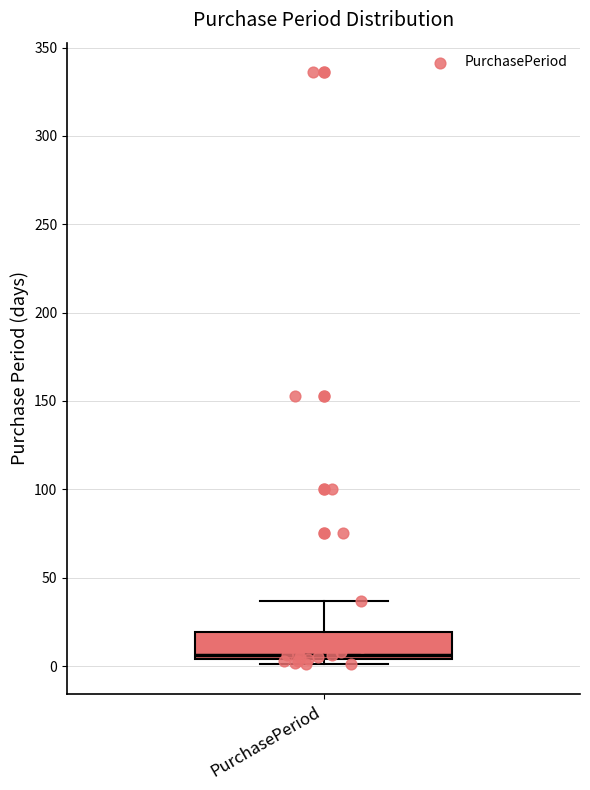

Where is the upper edge of the box for PurchasePeriod on the y-axis? The values are not printed on the chart, so give them approximately, as read against the axis.

20